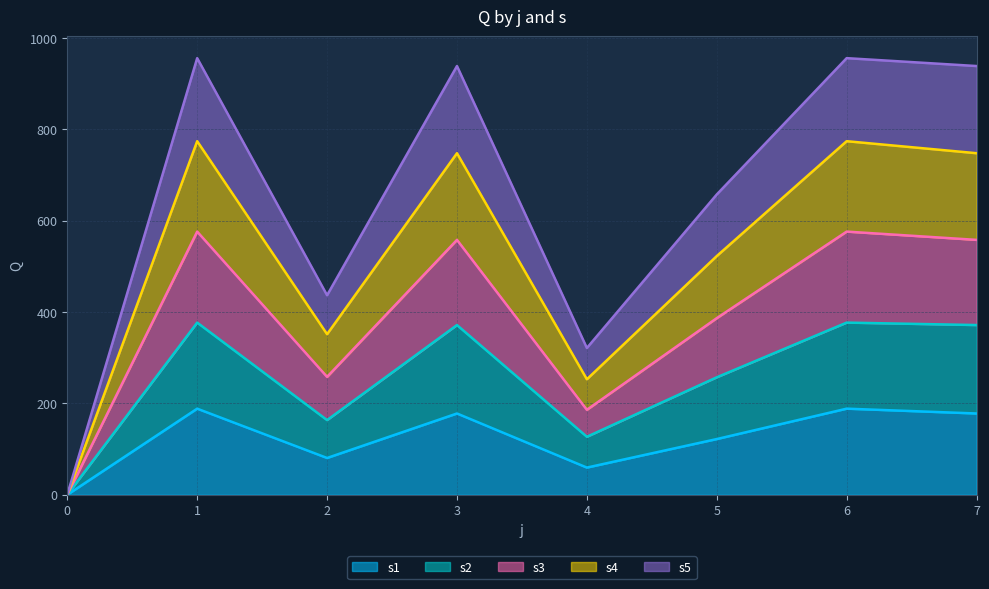

Rank the categories by s1 value from lowest to highest.

0, 4, 2, 5, 3, 7, 1, 6